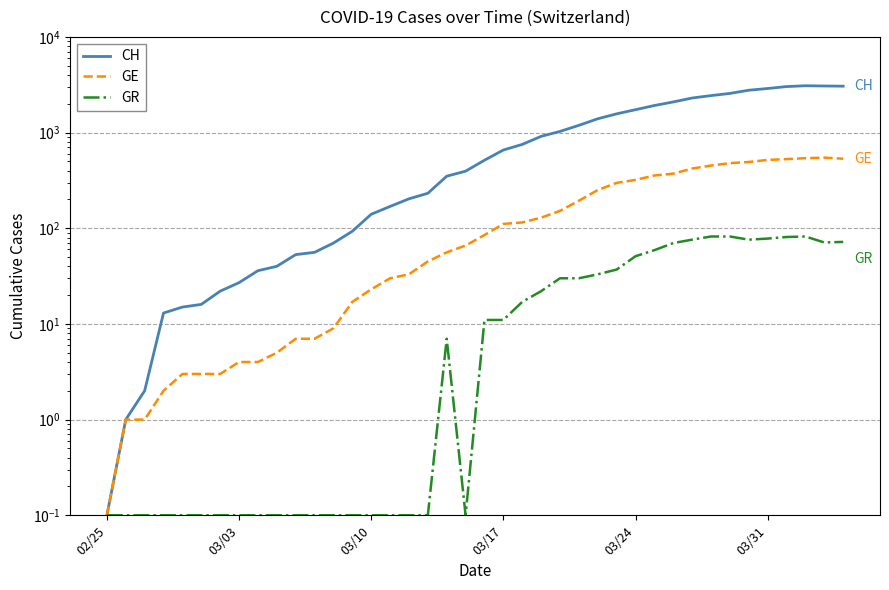

Reading left to right, transcribe all the data shown in this chart.

CH: 0.1	1.0	2.0	13.0	15.0	16.0	22.0	27.0	36.0	40.0	53.0	56.0	70.0	93.0	140.0	169.0	203.0	232.0	350.0	395.0	514.0	657.0	752.0	913.0	1028.0	1190.0	1394.0	1569.0	1734.0	1918.0	2090.0	2297.0	2435.0	2565.0	2771.0	2888.0	3024.0	3086.0	3068.0	3054.0
GE: 0.1	1.0	1.0	2.0	3.0	3.0	3.0	4.0	4.0	5.0	7.0	7.0	9.0	17.0	23.0	30.0	33.0	45.0	56.0	66.0	85.0	111.0	115.0	129.0	152.0	194.0	251.0	298.0	320.0	356.0	372.0	421.0	452.0	479.0	493.0	518.0	528.0	540.0	547.0	533.0
GR: 0.1	0.1	0.1	0.1	0.1	0.1	0.1	0.1	0.1	0.1	0.1	0.1	0.1	0.1	0.1	0.1	0.1	0.1	7.0	0.1	11.0	11.0	17.0	22.0	30.0	30.0	33.0	37.0	51.0	59.0	70.0	76.0	82.0	82.0	76.0	78.0	81.0	82.0	71.0	72.0